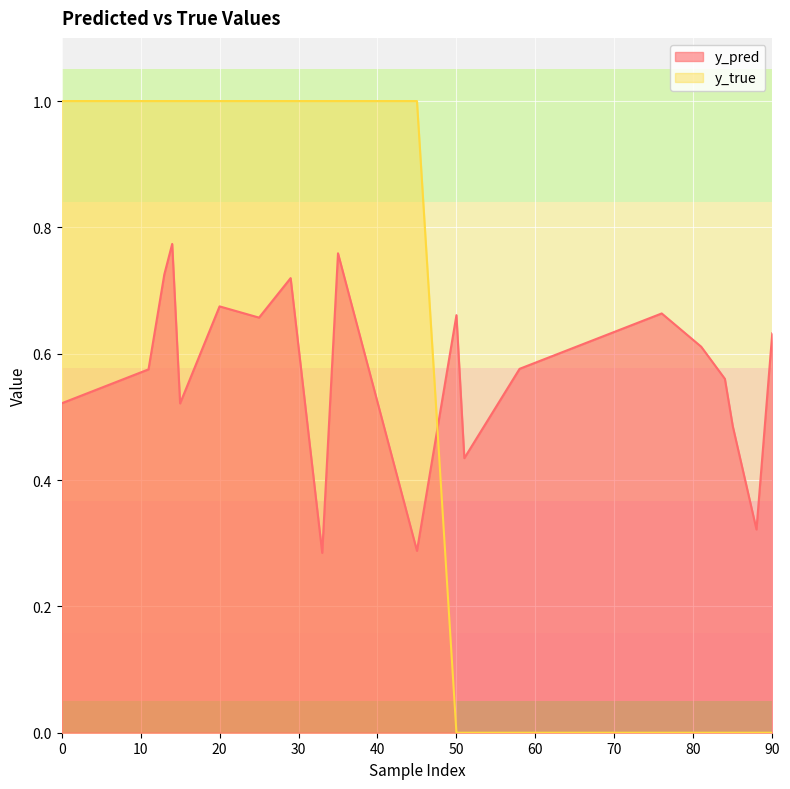

Does the chart display data point markers on the line(s)?

No